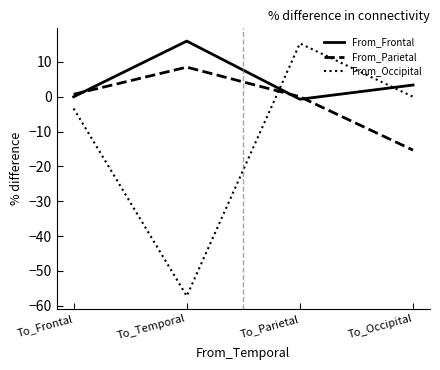

How many intersections are there between From_Frontal and From_Parietal?

3